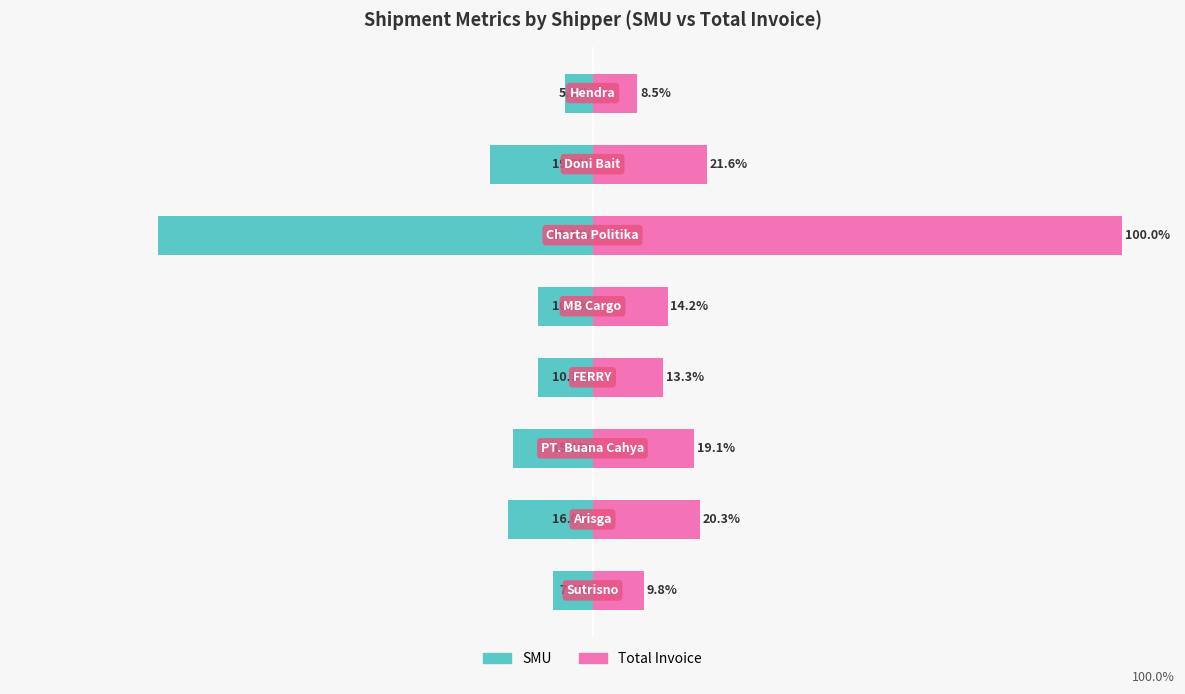

Is the value of SMU at 3 greater than the value of Total Invoice at 3?

No